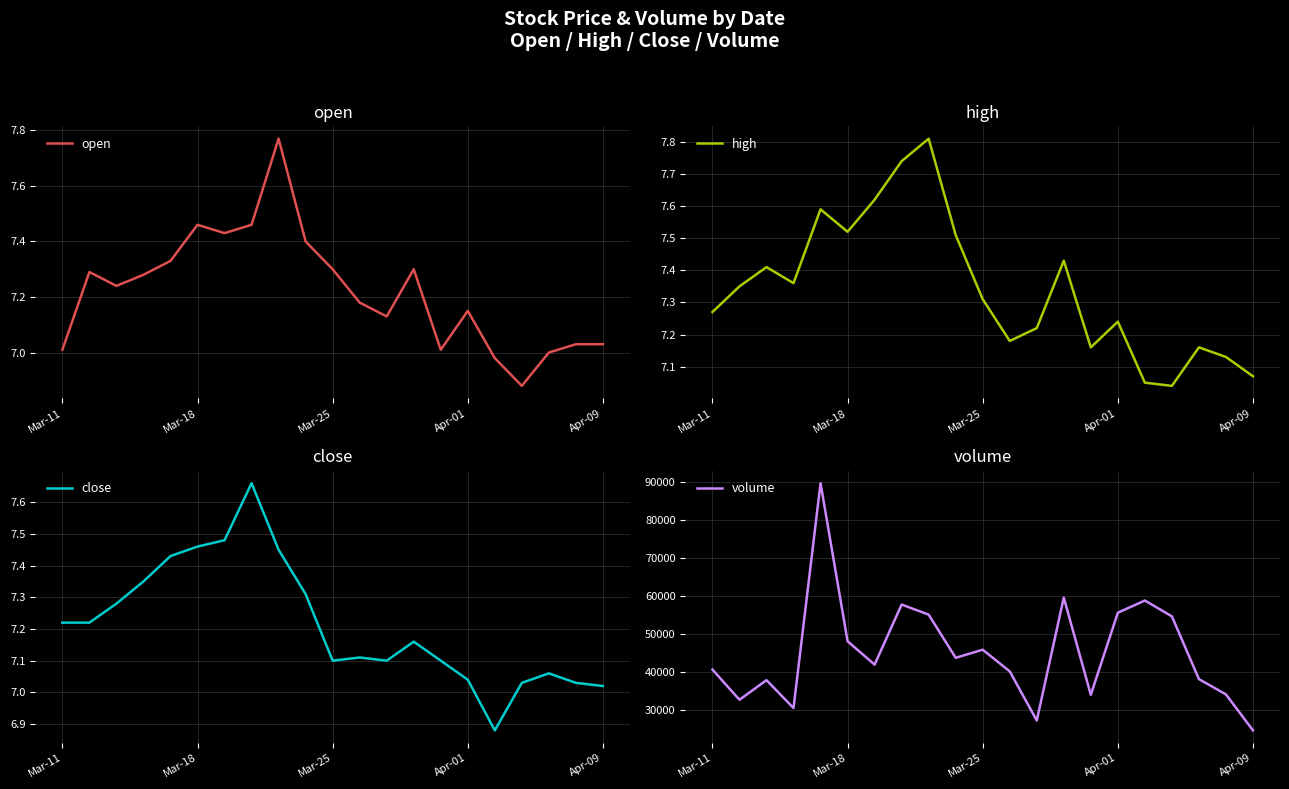

At which label does close first exceed 7?

Mar-11